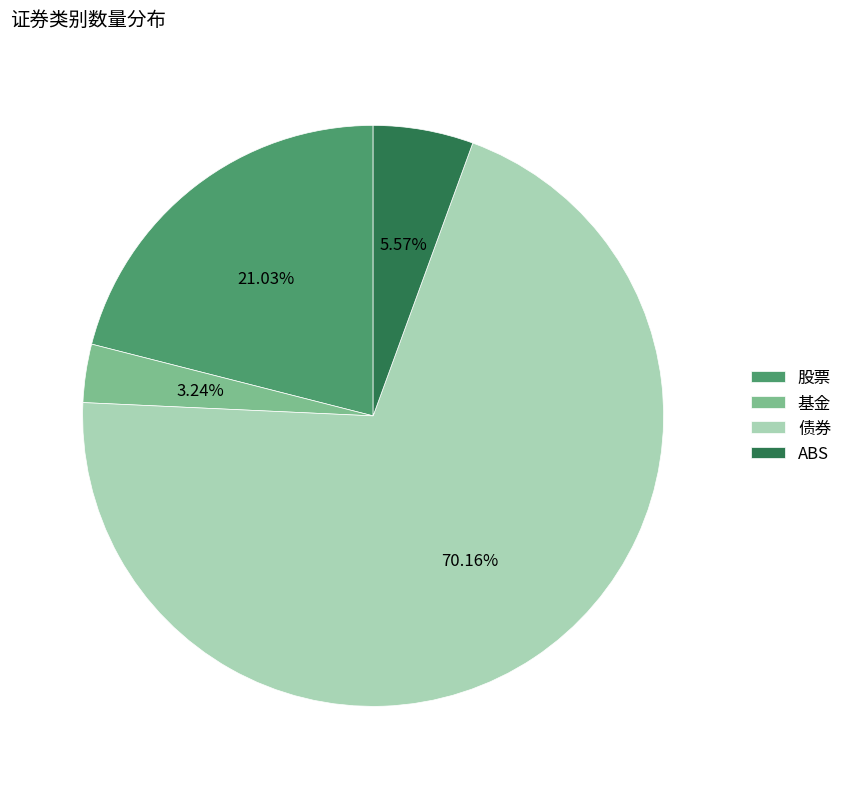

What portion of the pie excludes ABS?

94.4%